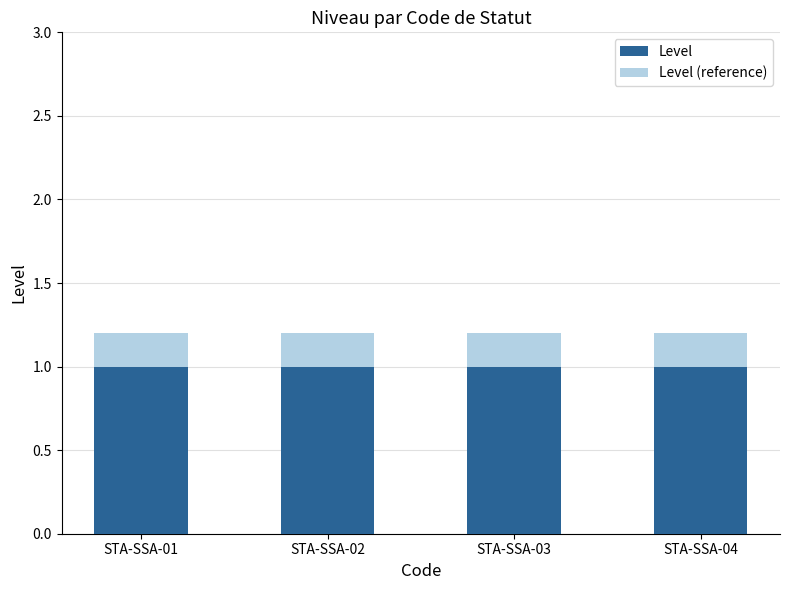

Which series has the widest spread of values?

Level